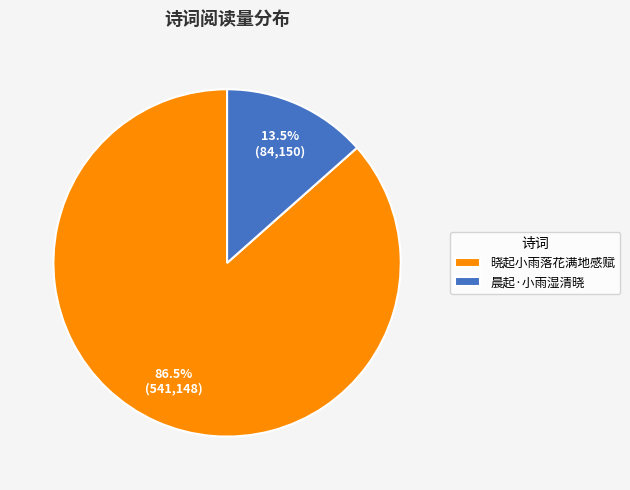

Does 晨起·小雨湿清晓 represent more than half of the total?

No